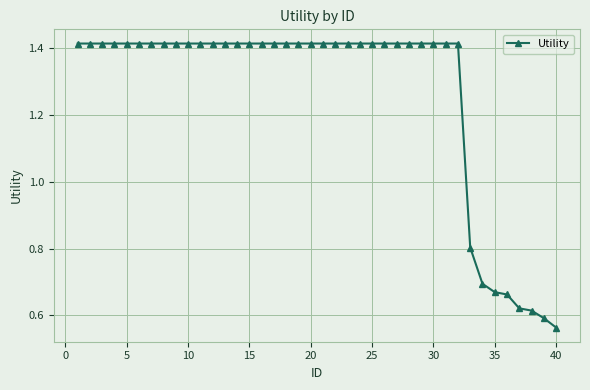

Does the chart have visible grid lines?

Yes